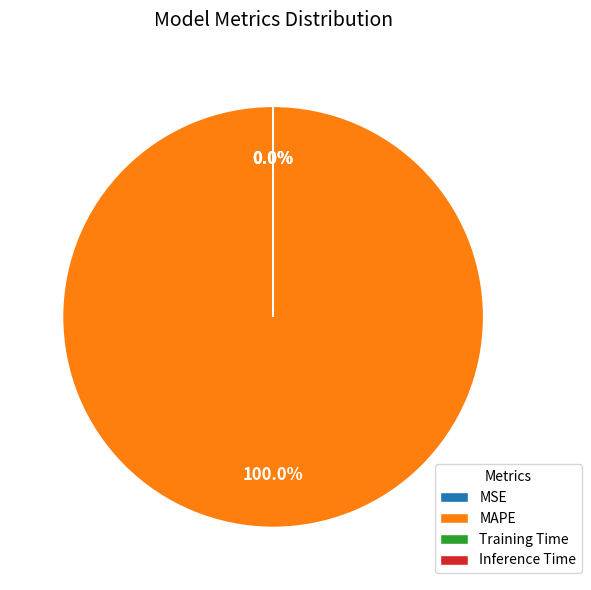

Which category has the biggest portion of the pie?

MAPE